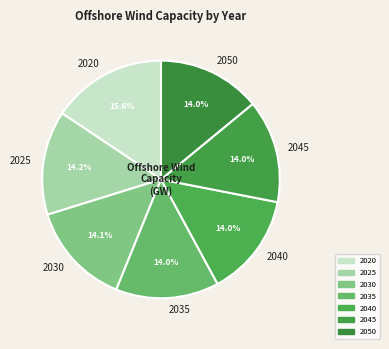

To the nearest percent, what percentage of the pie is 2040?

14%